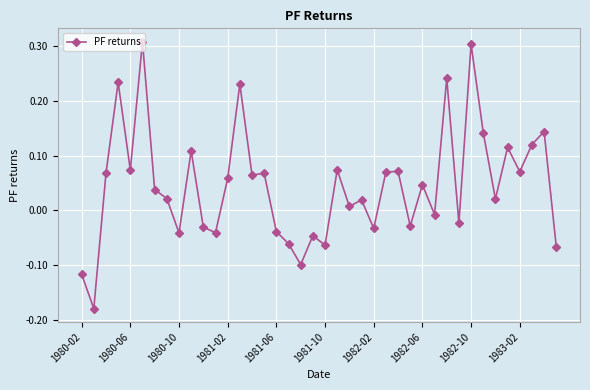

True or false: the data has more than 0 interior local peaks.

True